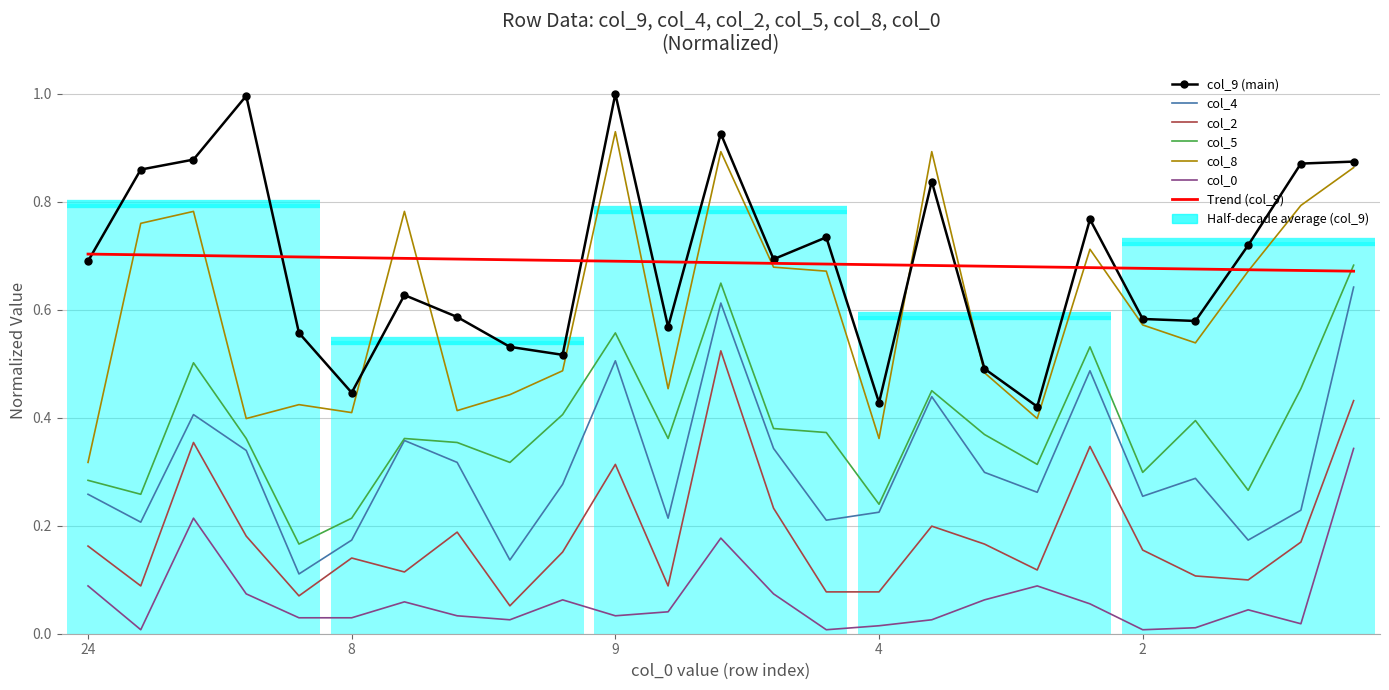

True or false: col_4 has more than 1 points higher than both neighbors.

True